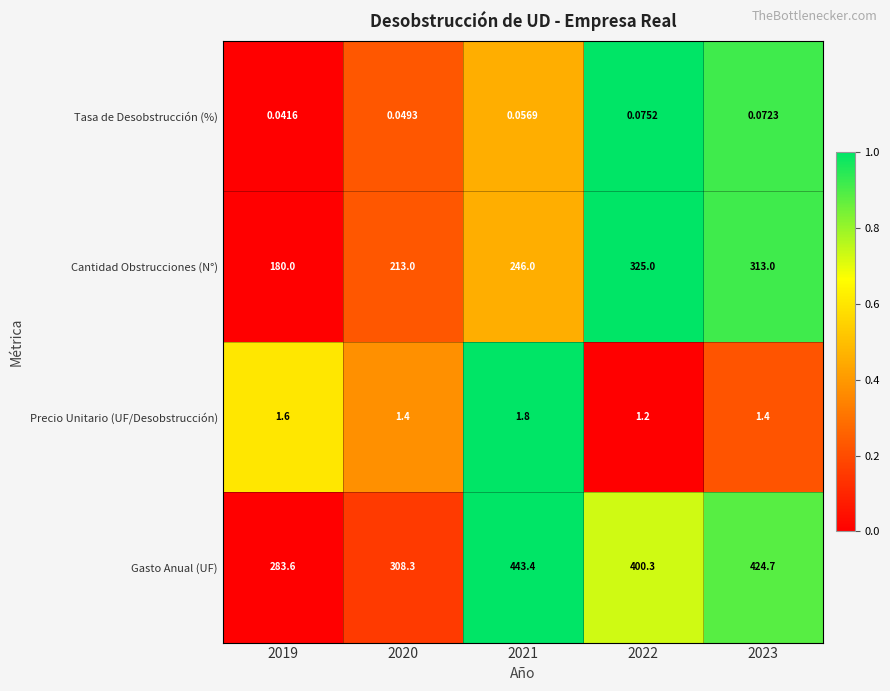

Which series has the largest range (max minus min)?

Gasto Anual (UF)